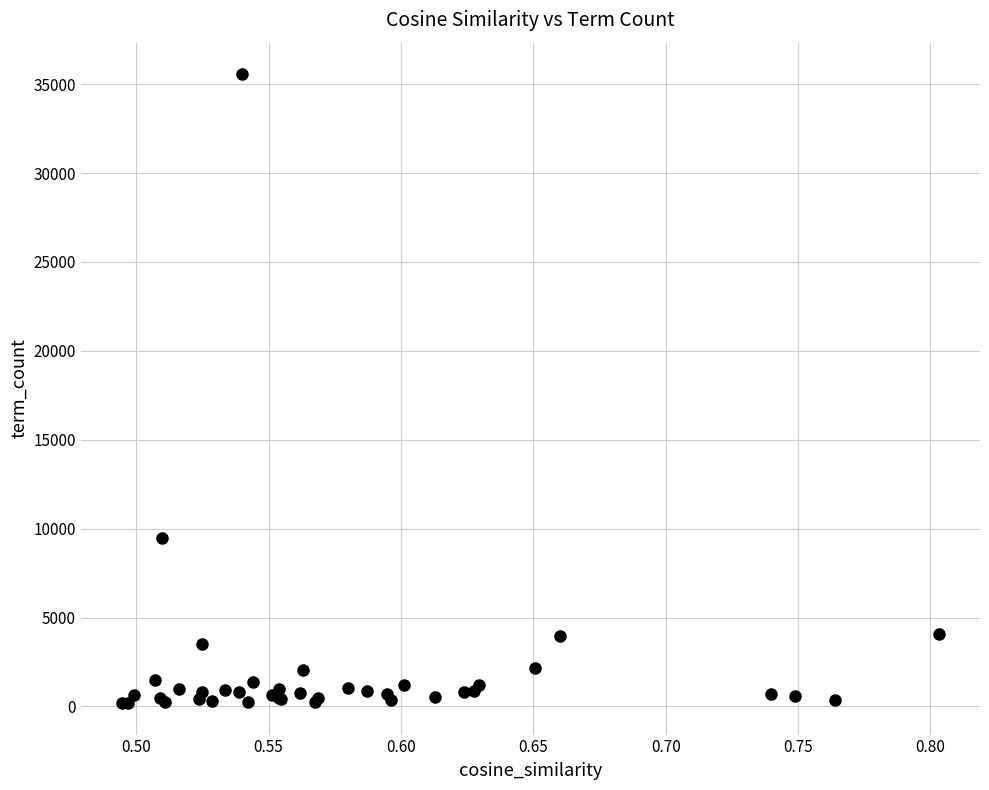

What Y value in the scatter plot is closest to 17876?

9501